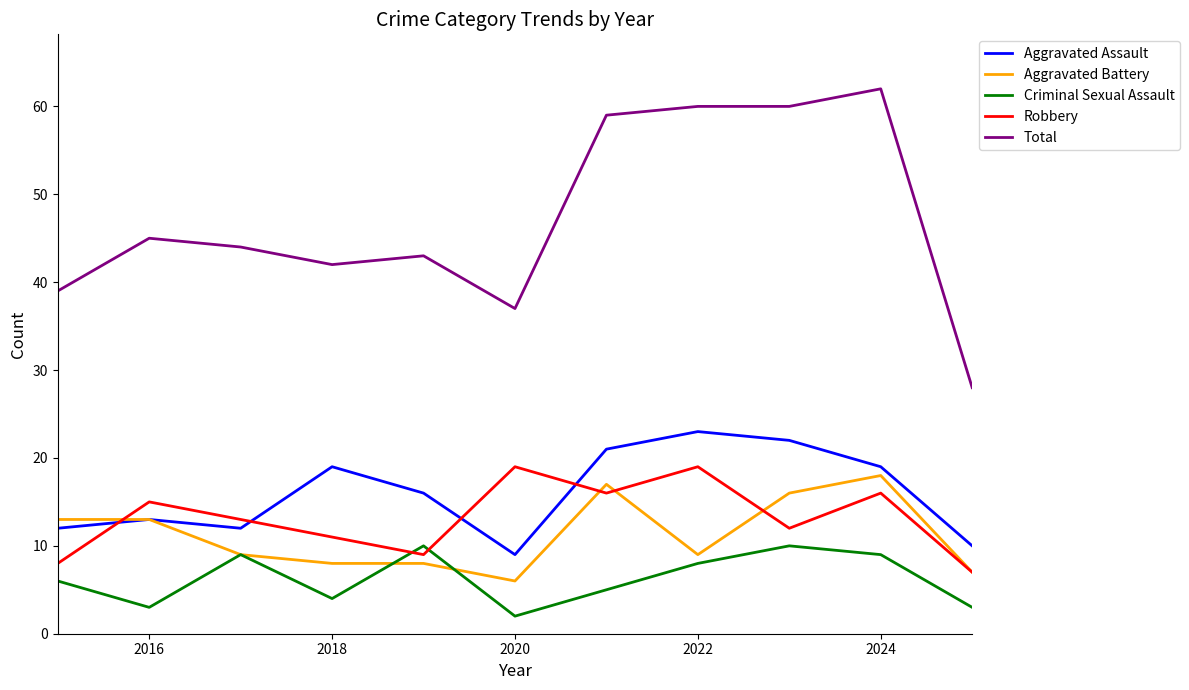

Which series has the widest spread of values?

Total